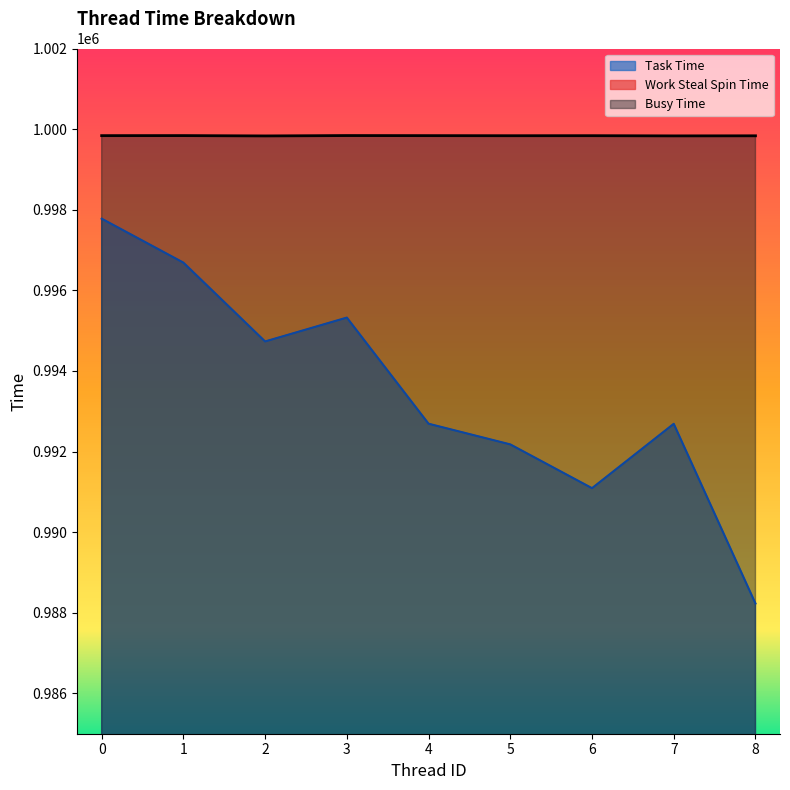

True or false: Busy Time and Work Steal Spin Time cross at least once.

False